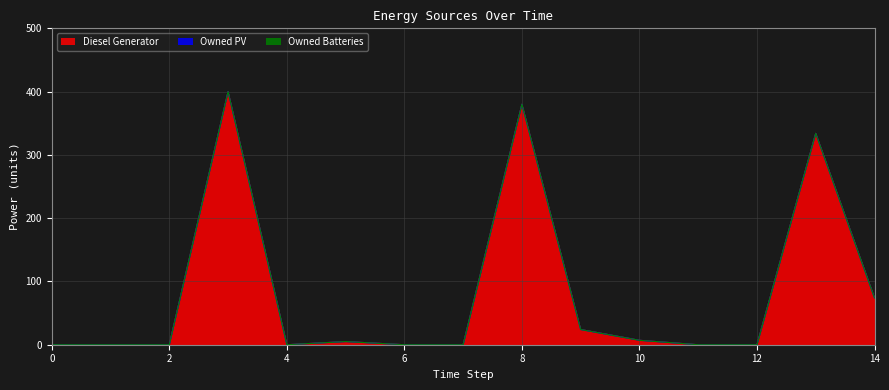

What are all the series names shown in the legend?

Diesel Generator, Owned PV, Owned Batteries